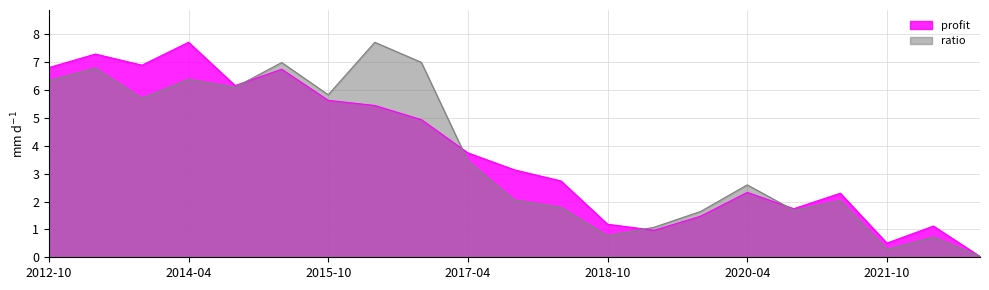

The value of profit at 2018-10 is 1.2. True or false?

True